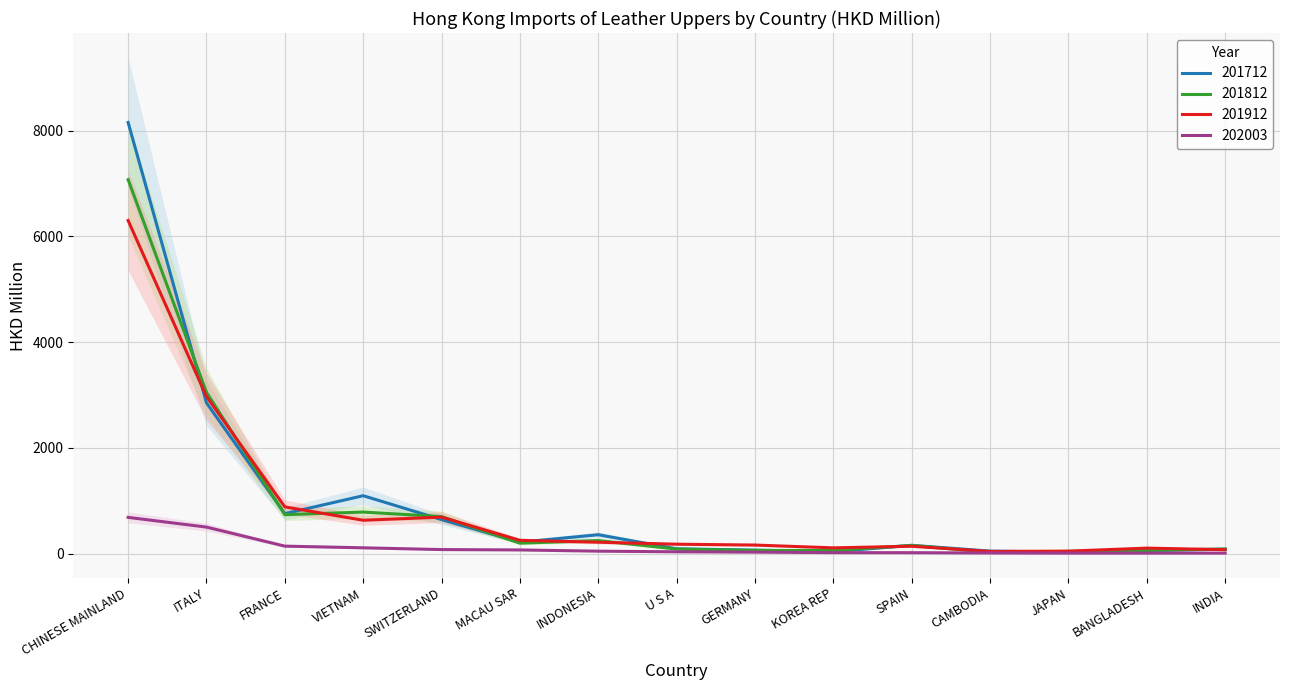

The 201812 series shows 89.5 at BANGLADESH. True or false?

False